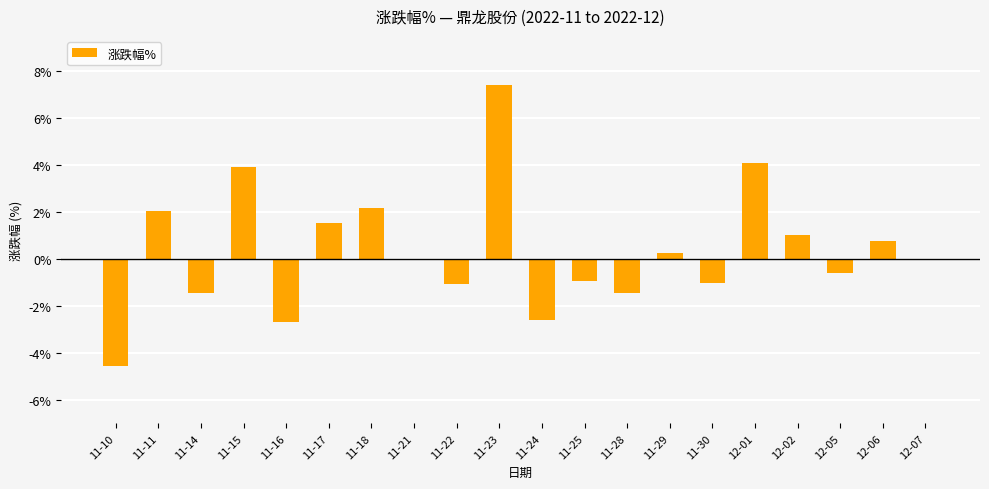

Approximately how many times larger is the value at 12-01 compared to 11-17?

2.7